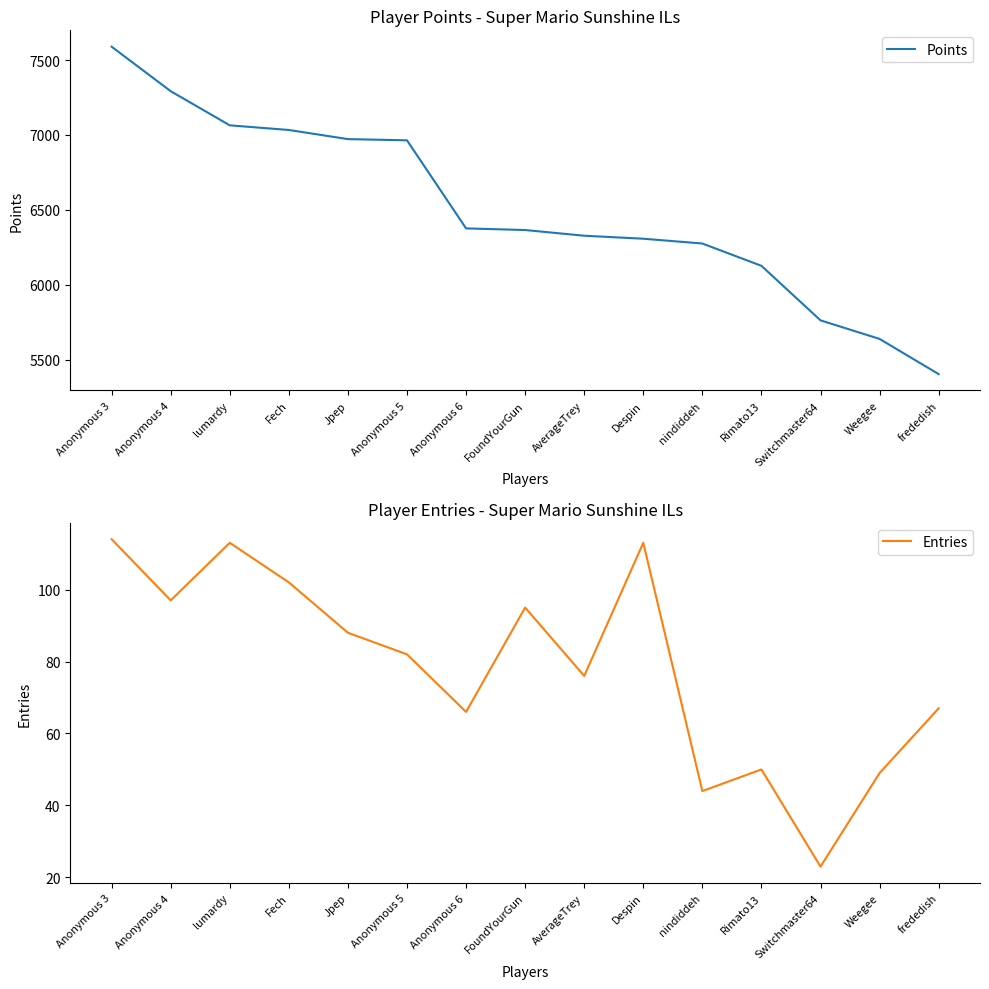

True or false: Points and Entries cross at least once.

False